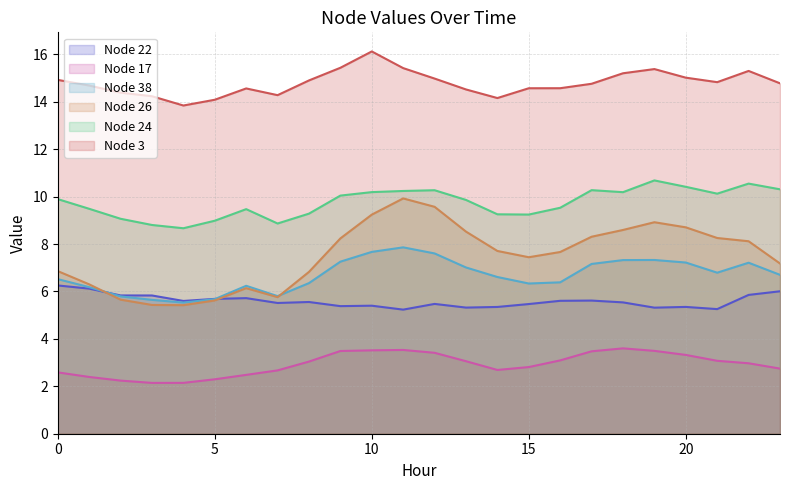

Is the value of Node 26 at 23 greater than the value of Node 24 at 11?

No